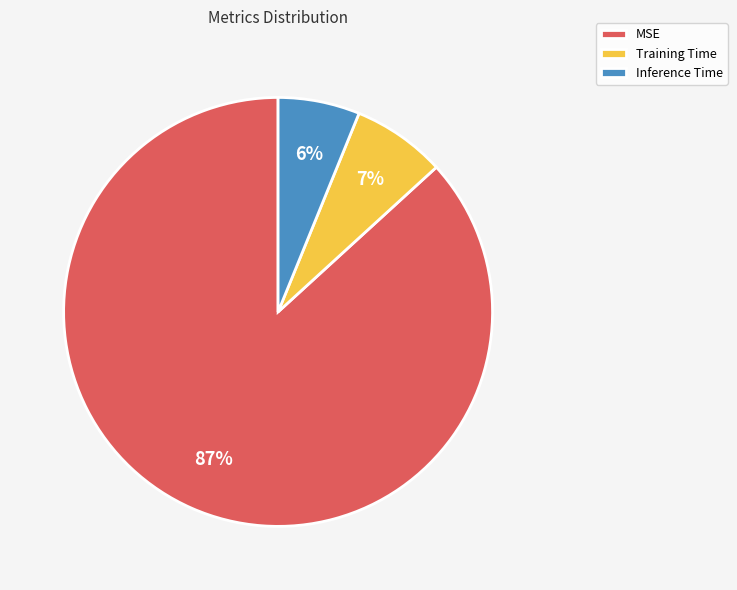

What percentage is the Inference Time slice, to the nearest percent?

6%